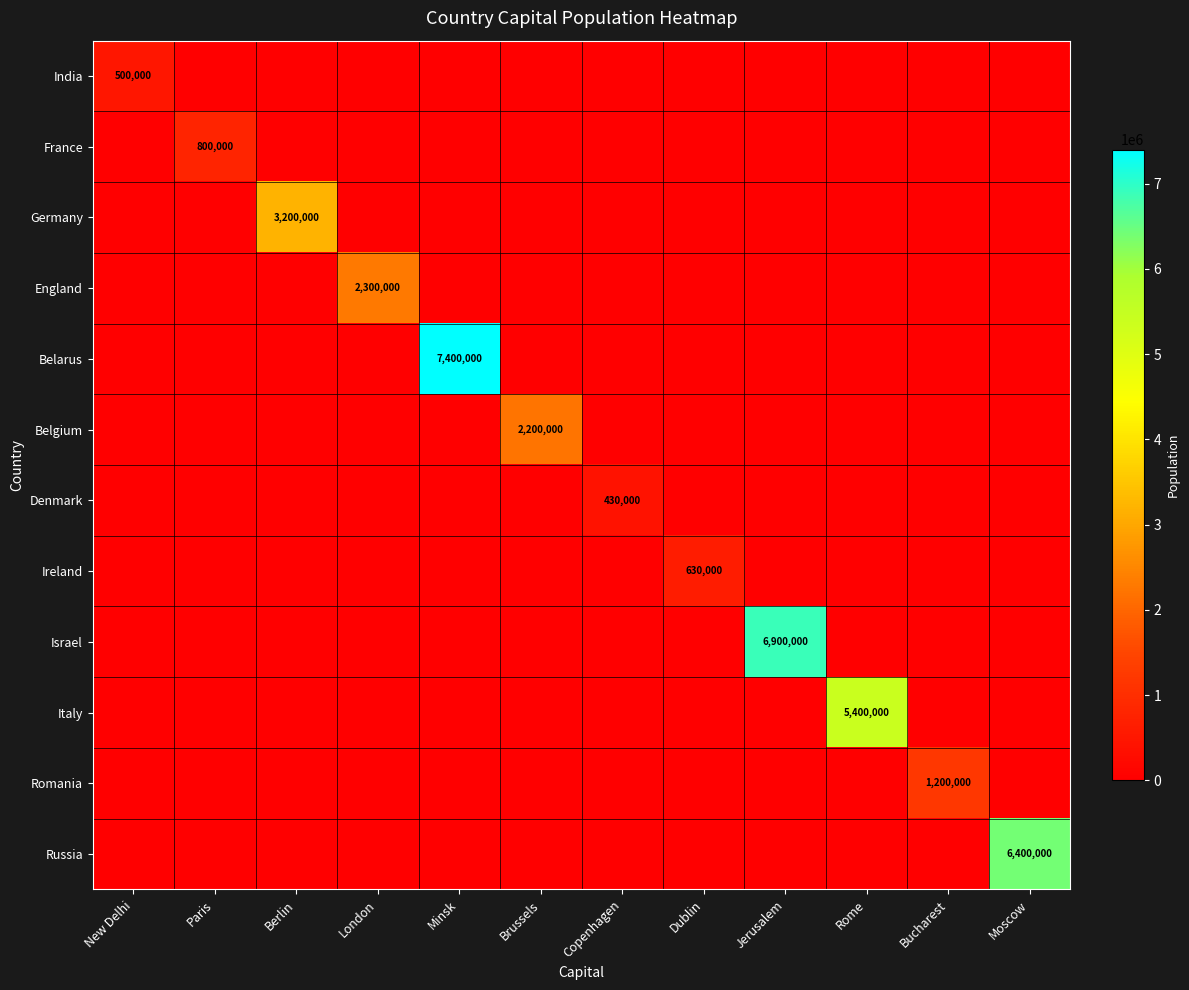

How many positive values does the Belarus series have?

1